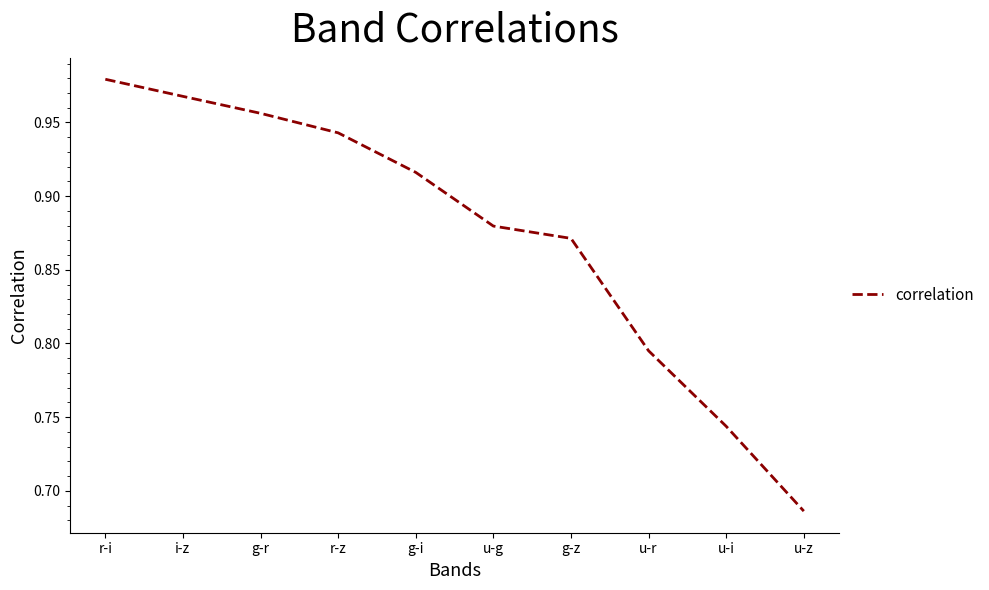

What is the sum of the values at u-i and g-i?

1.7